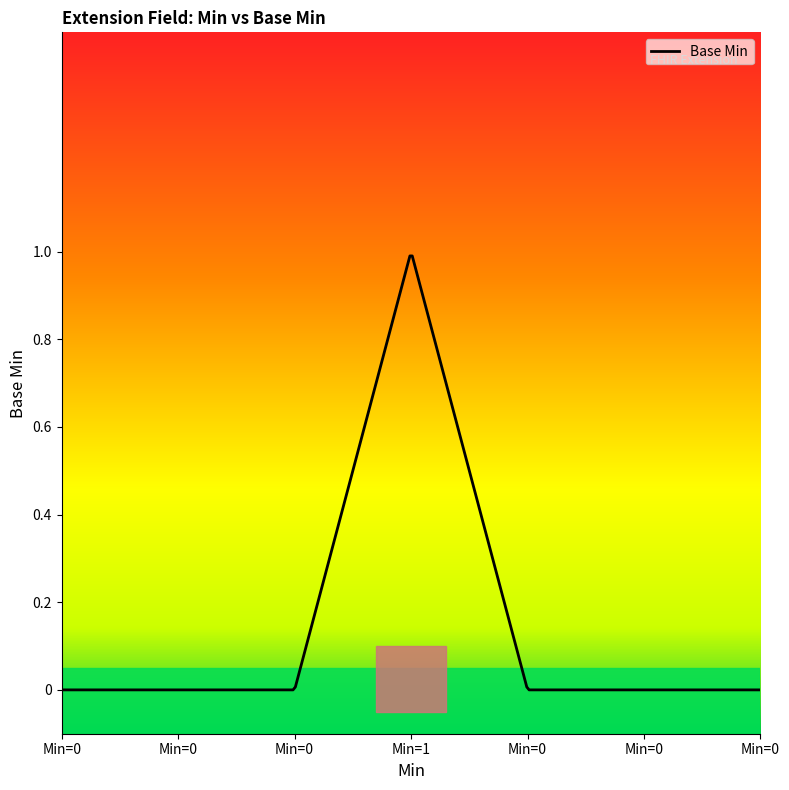

Rank the categories by value from lowest to highest.

0, 0, 0, 0, 0, 0, 1